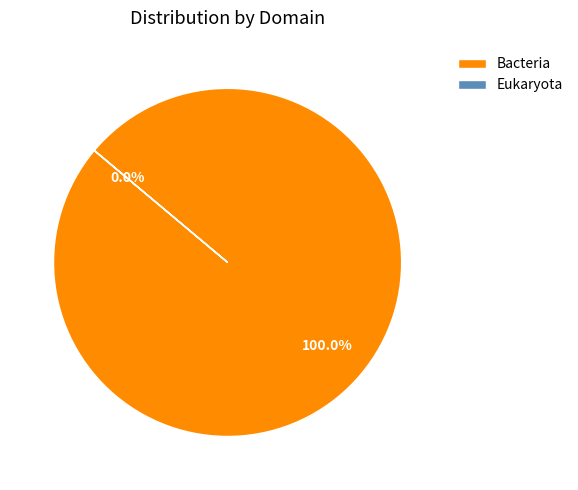

Which category has the biggest portion of the pie?

Bacteria